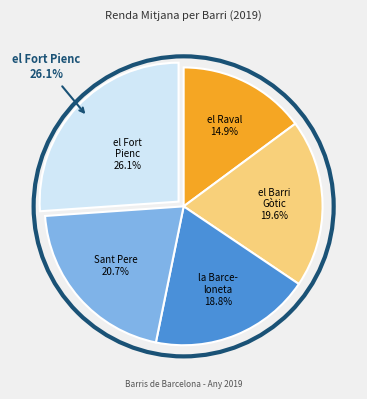

Which category has the smallest portion of the pie?

el Raval